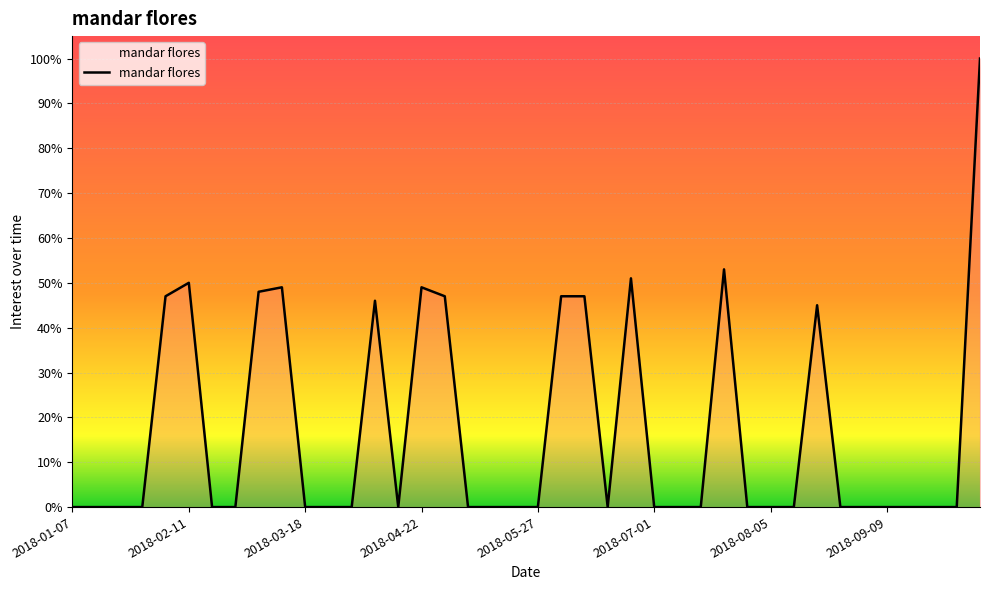

What is the greatest value displayed?

100